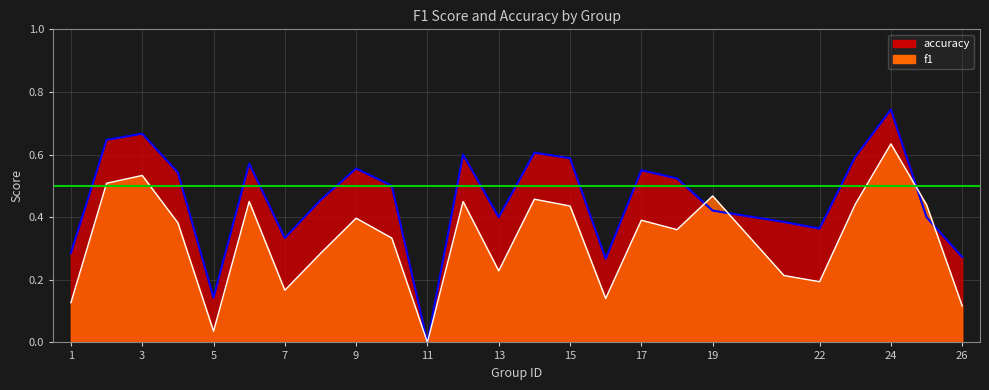

Is it true that accuracy equals 0.2 at 1?

False